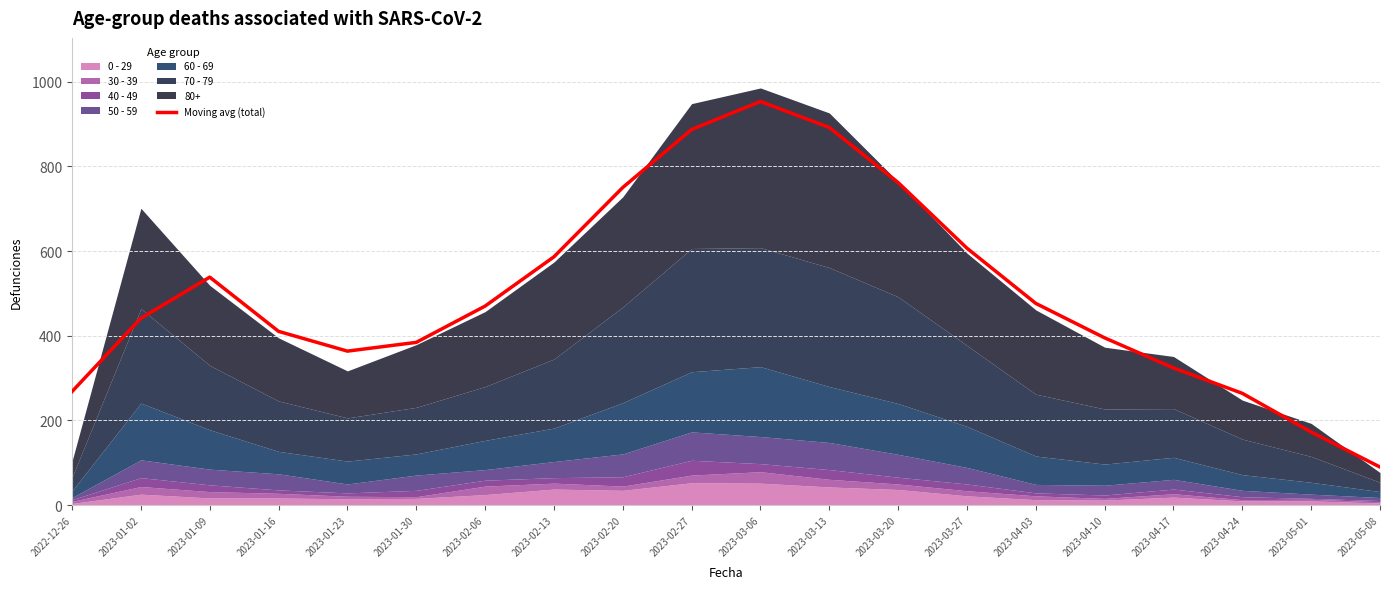

How many lines are shown in the chart?

1